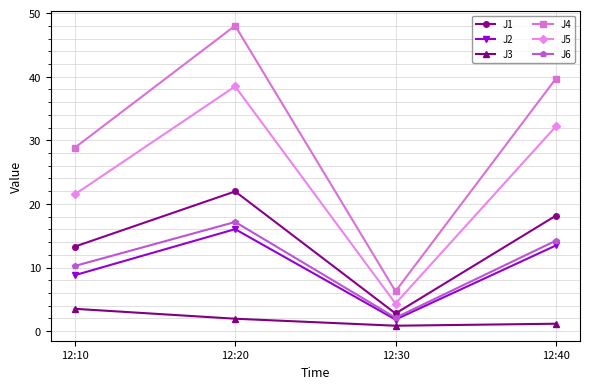

Is it true that J6 equals 5.5 at 12:10?

False